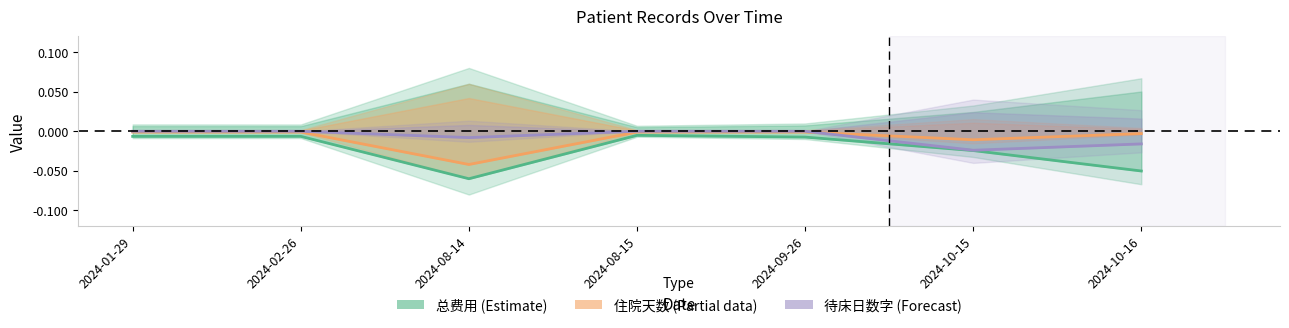

Is the value of 住院天数 (Partial) at 2024-08-15 greater than the value of 总费用 (Estimate) at 2024-08-14?

Yes